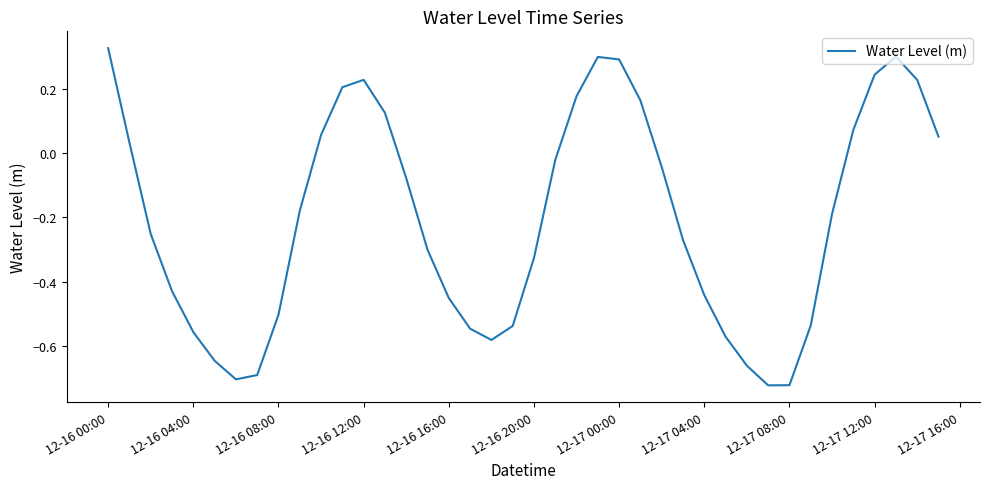

What is the difference between the maximum and minimum values?

1.0